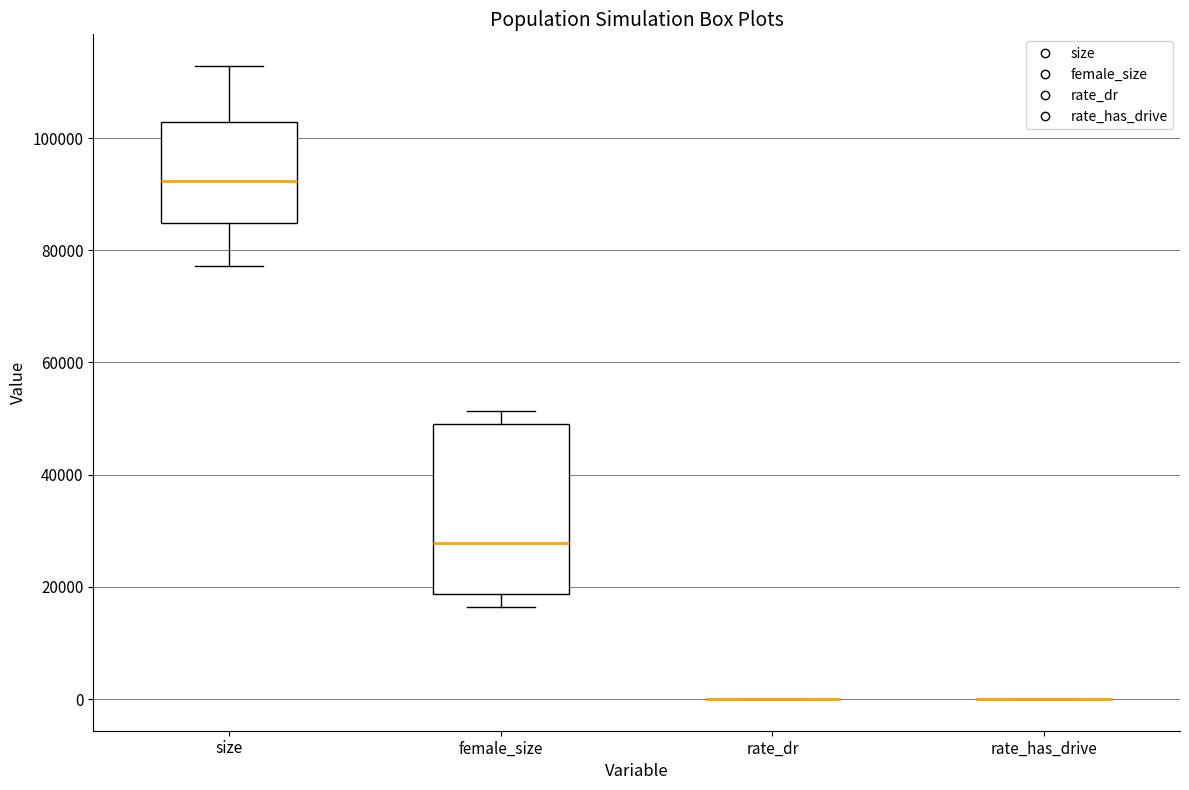

Comparing the boxes themselves (not the whiskers), which one is the tallest?

female_size